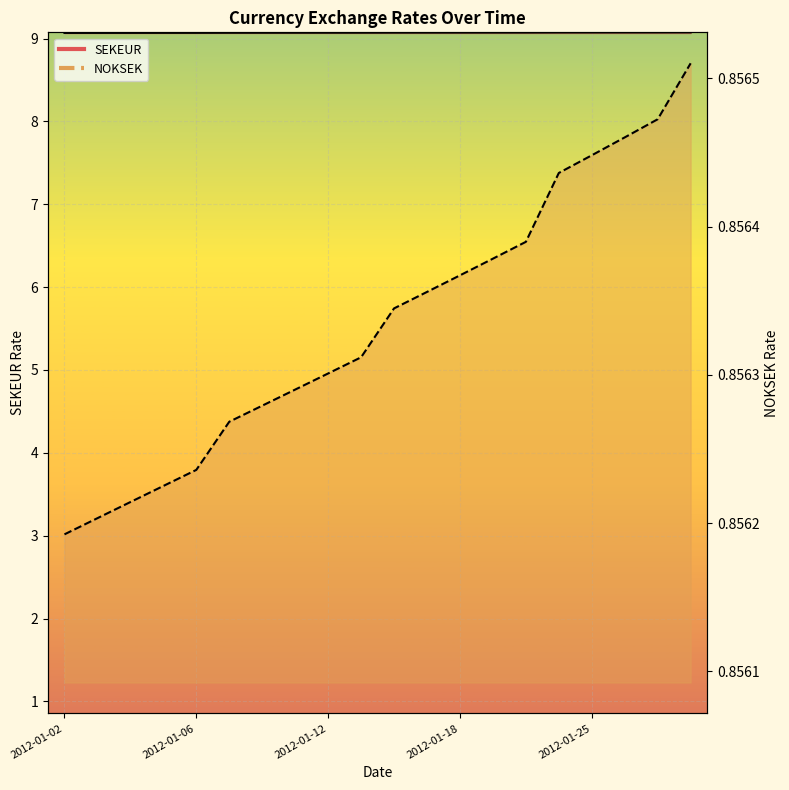

Which series has the widest spread of values?

SEKEUR line